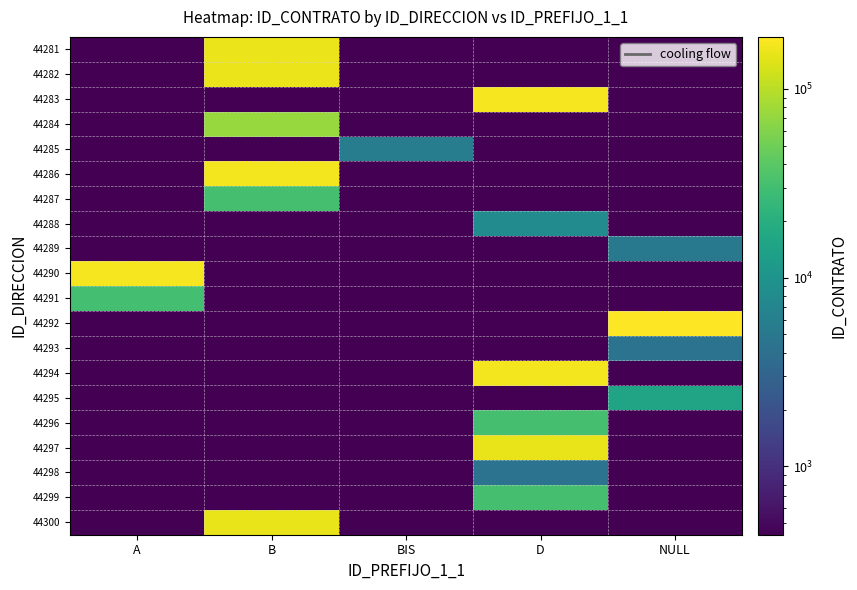

At how many categories does at least one series exceed 108397?

4